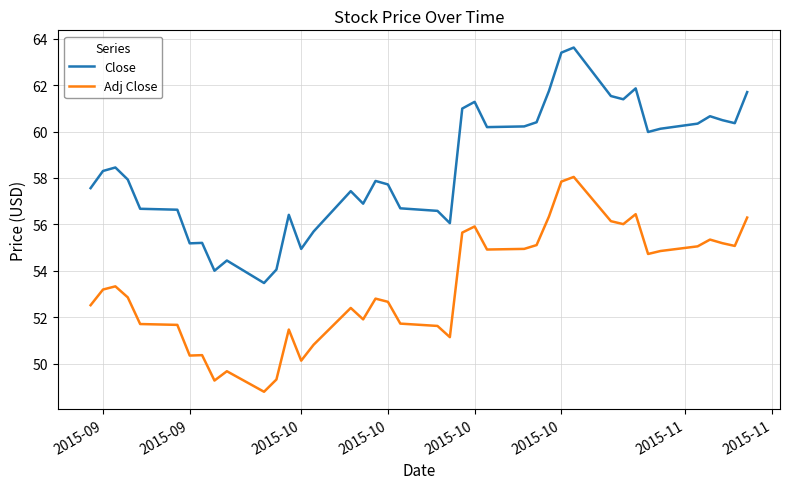

What is the minimum value shown in the chart?

48.8